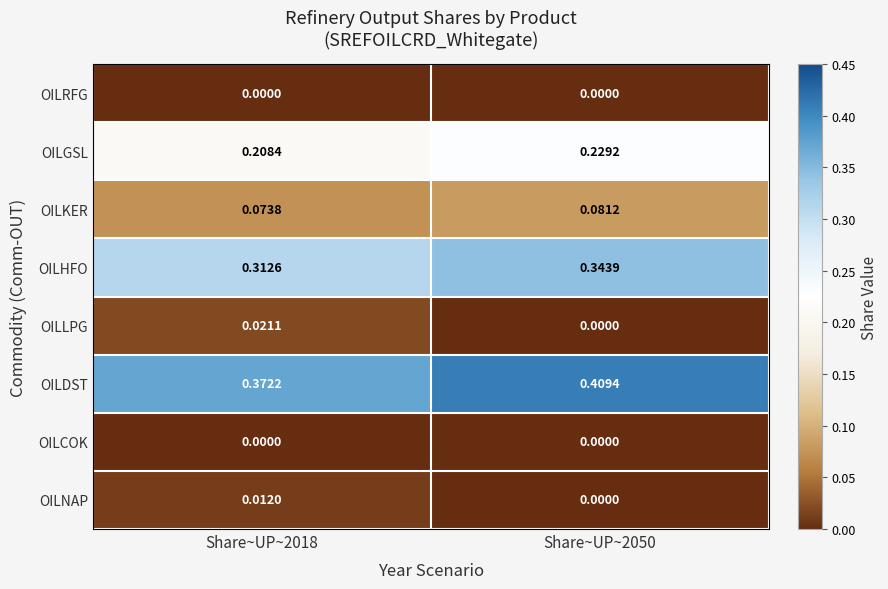

Which series has the largest total across all categories?

OILDST